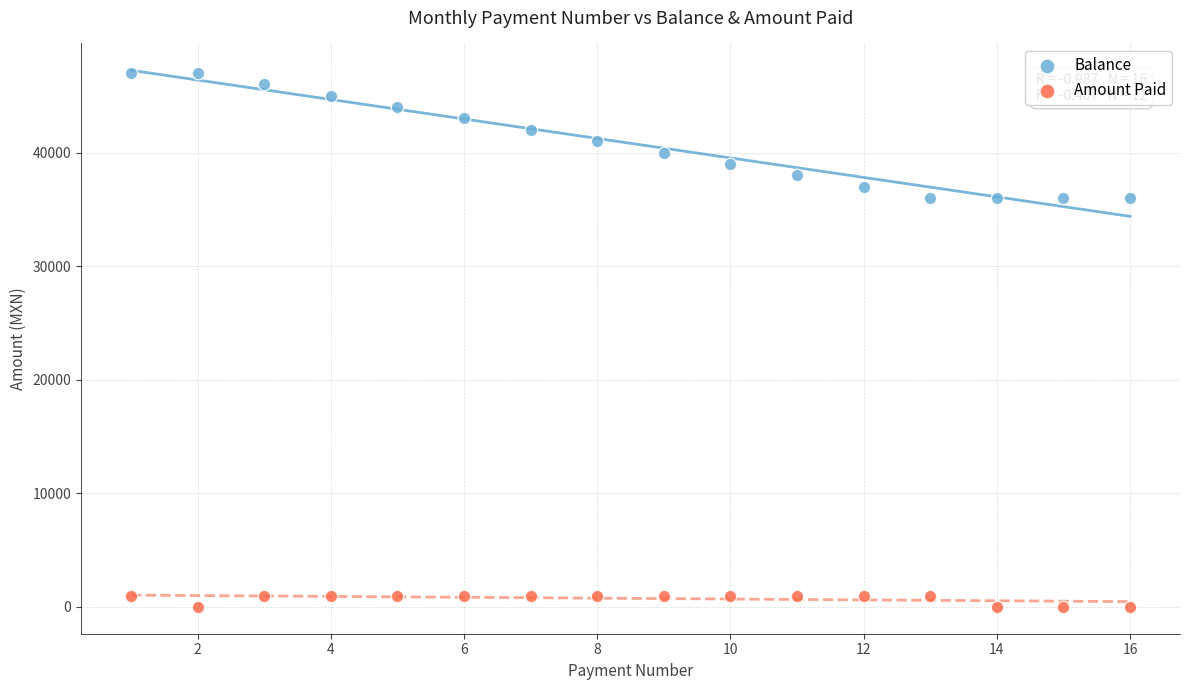

What are all the series names shown in the legend?

Balance, Amount Paid